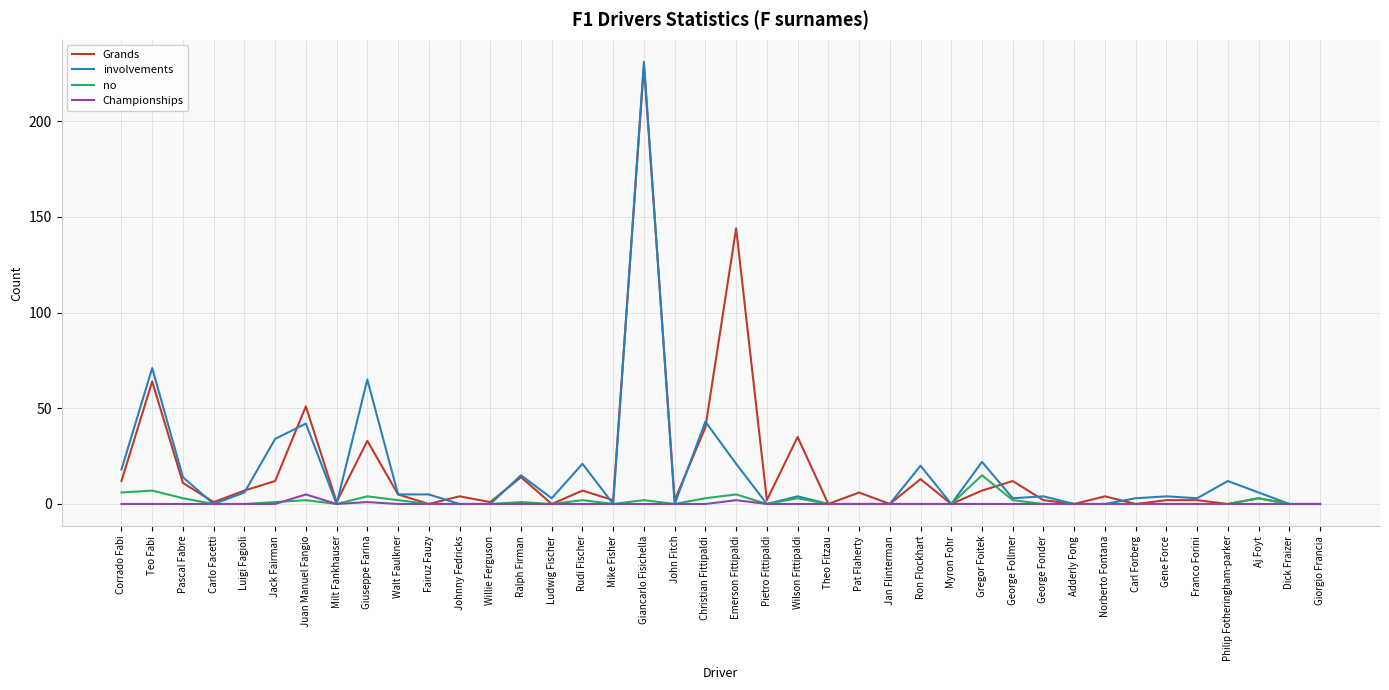

At which category does Grands reach its first local peak?

Teo Fabi